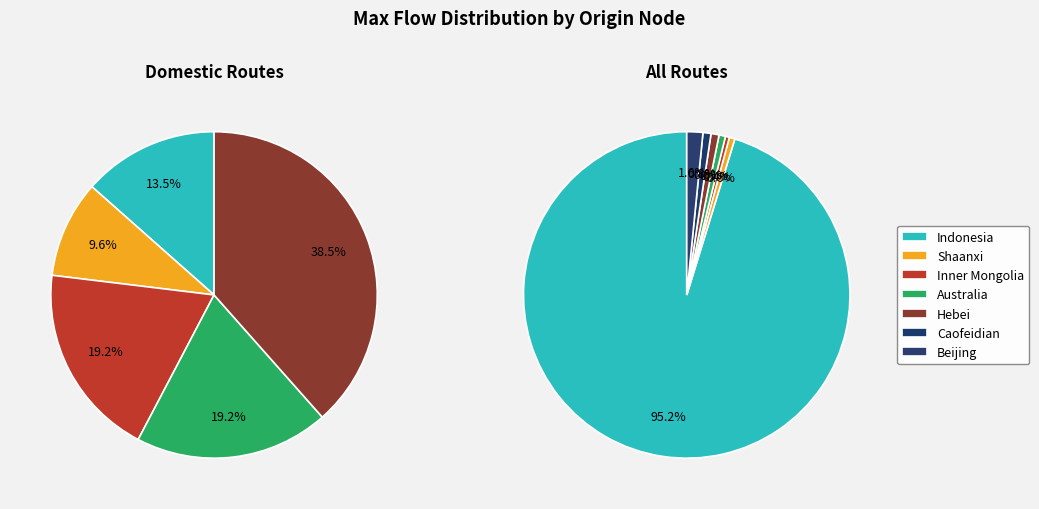

What percentage do Shaanxi and Beijing together represent?

2.1%